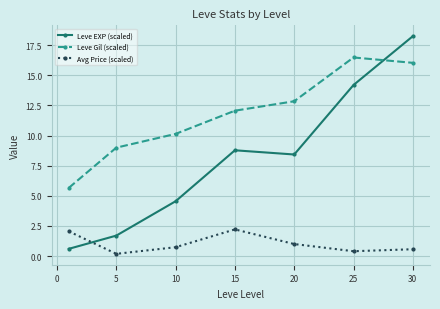

What is the sum of all Avg Price (scaled) values?

7.2